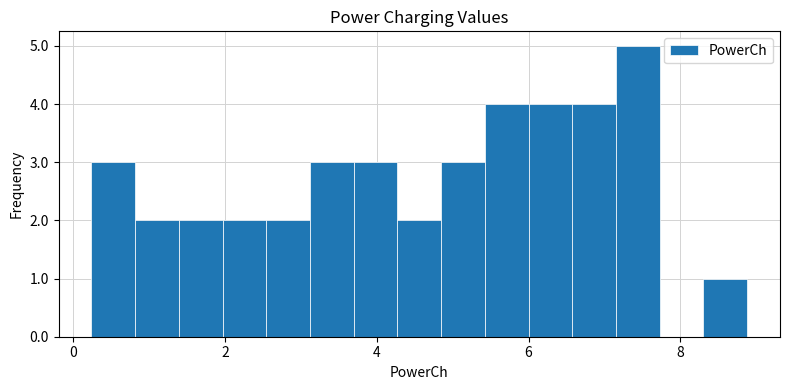

Around what value on the x-axis is the tallest bar? Give the approximate position of its centre, as read against the axis.

7.4